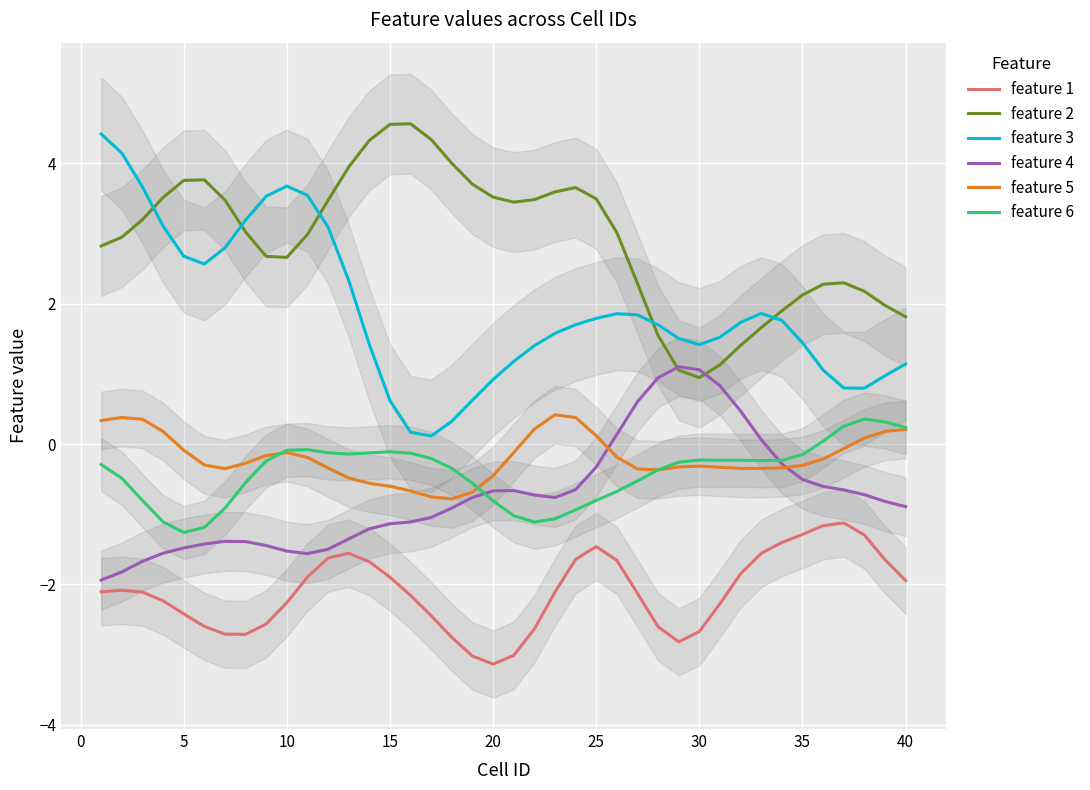

Count the number of data series in this chart.

6